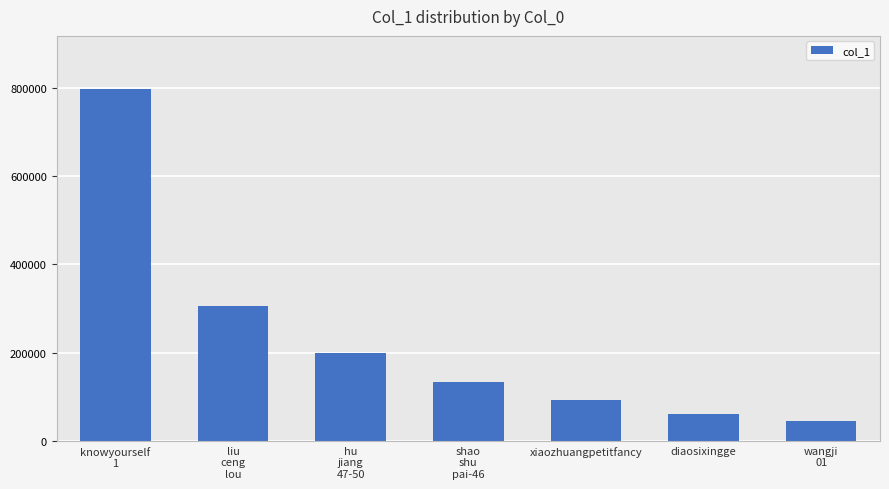

Reading left to right, what are all the values shown in this chart?

798245	305365	199741	133783	93661	62163	45451